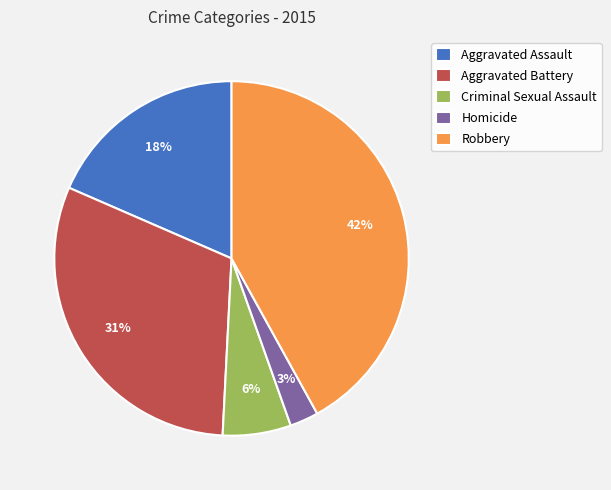

Which has a higher value, Homicide or Aggravated Battery?

Aggravated Battery